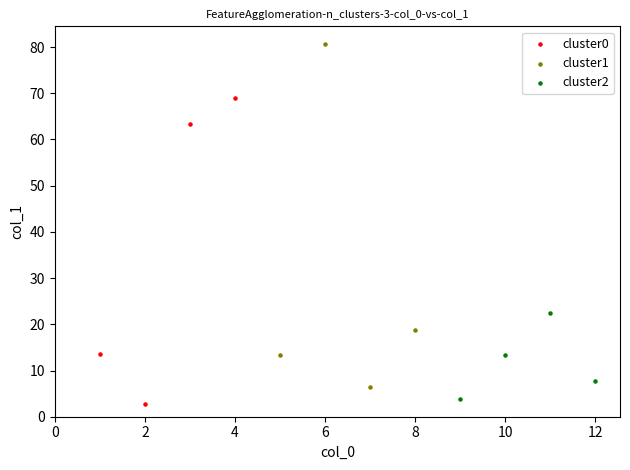

Which series has the largest Y range (max minus min)?

cluster1